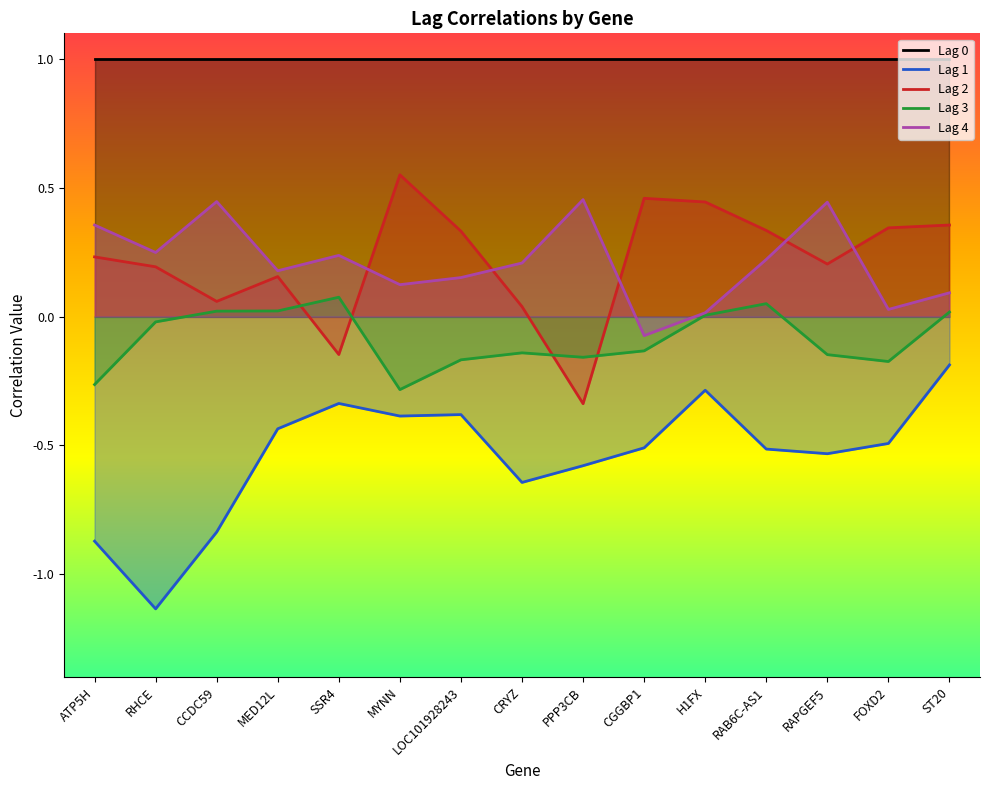

True or false: Lag 1 and Lag 4 cross at least once.

False